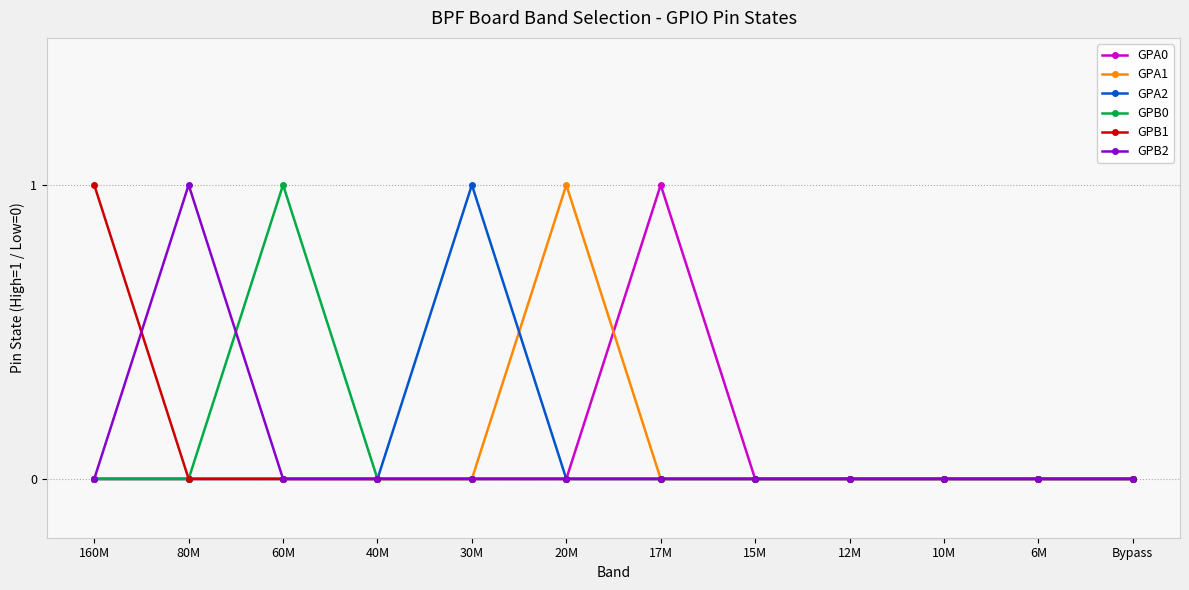

What is the label of the 3rd point from the left?

60M